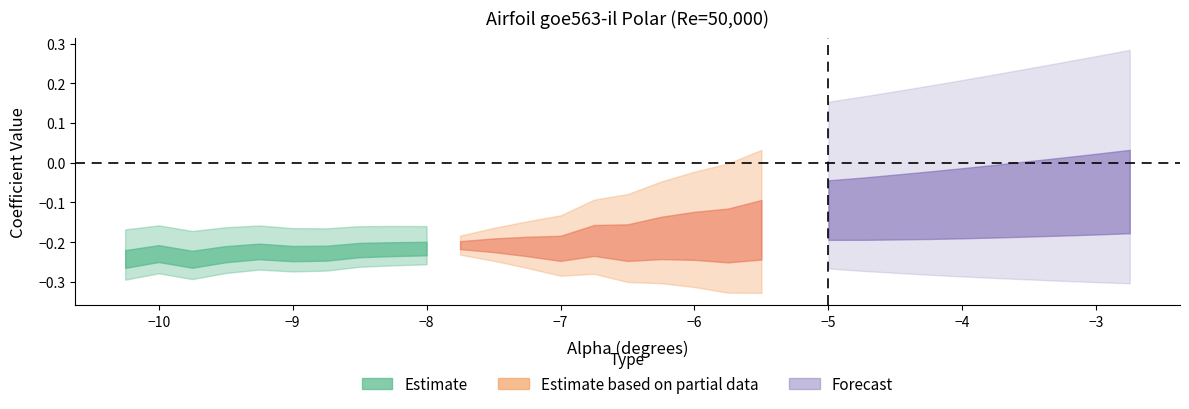

What is the sum of all Bot_Xtr values?

8.4